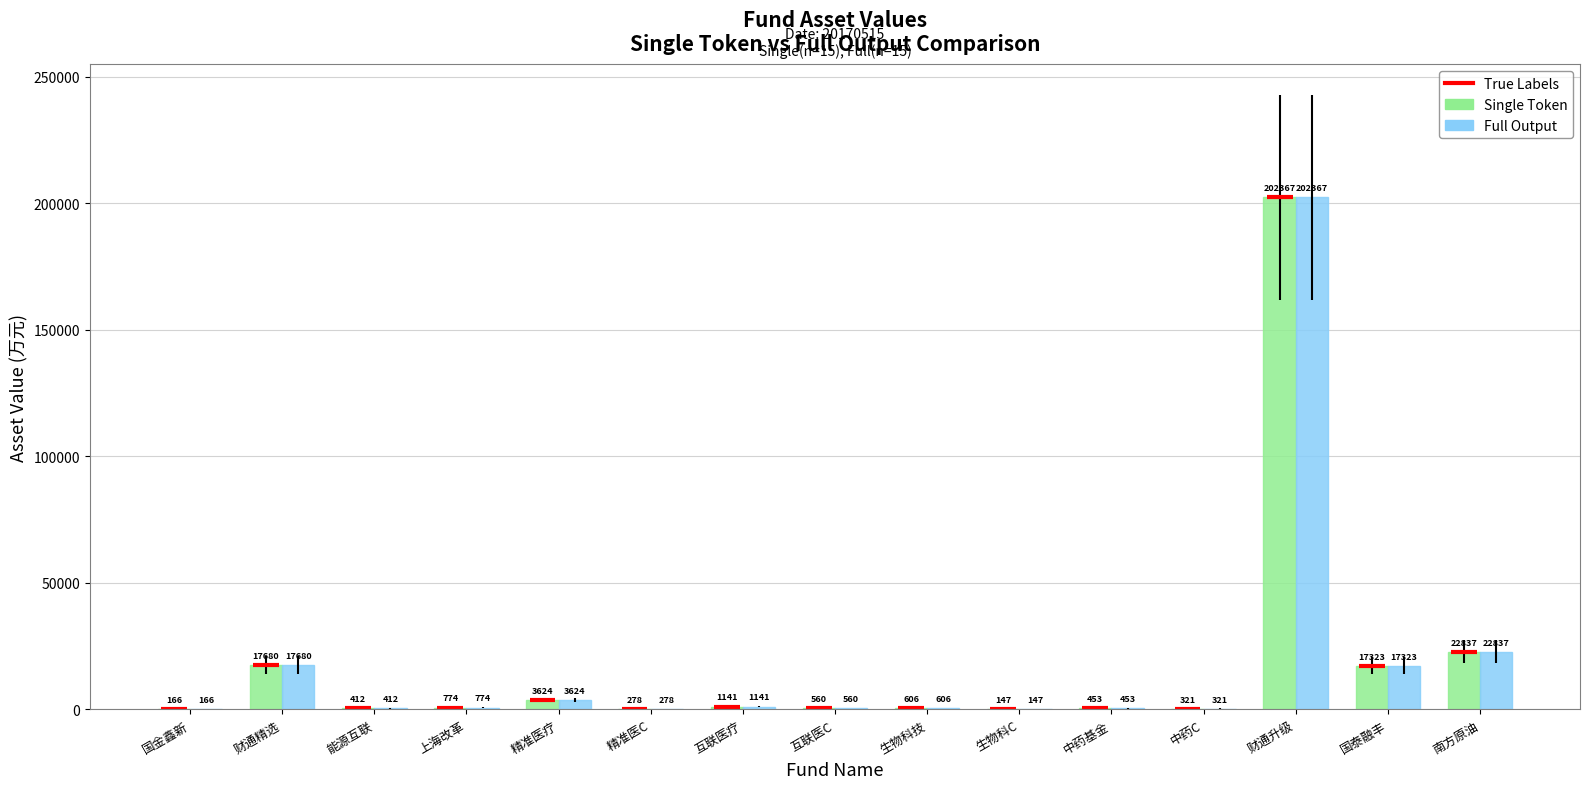

Where does the Full Output series first go above 606?

财通精选